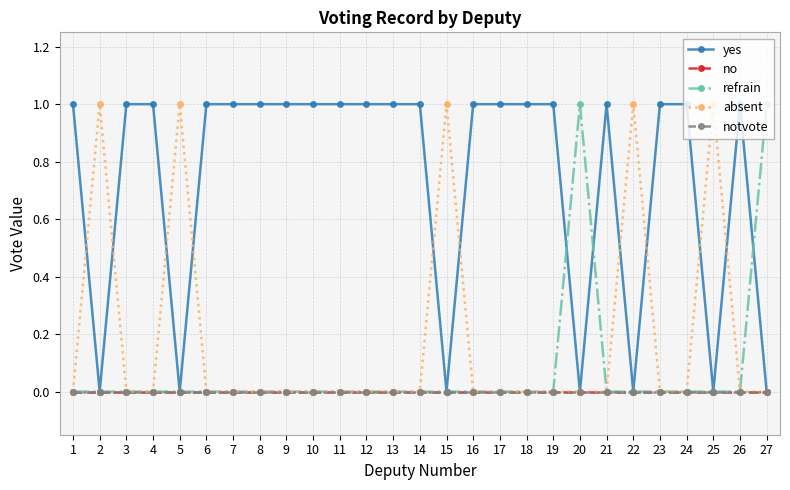

Which label corresponds to the largest value in the chart?

1